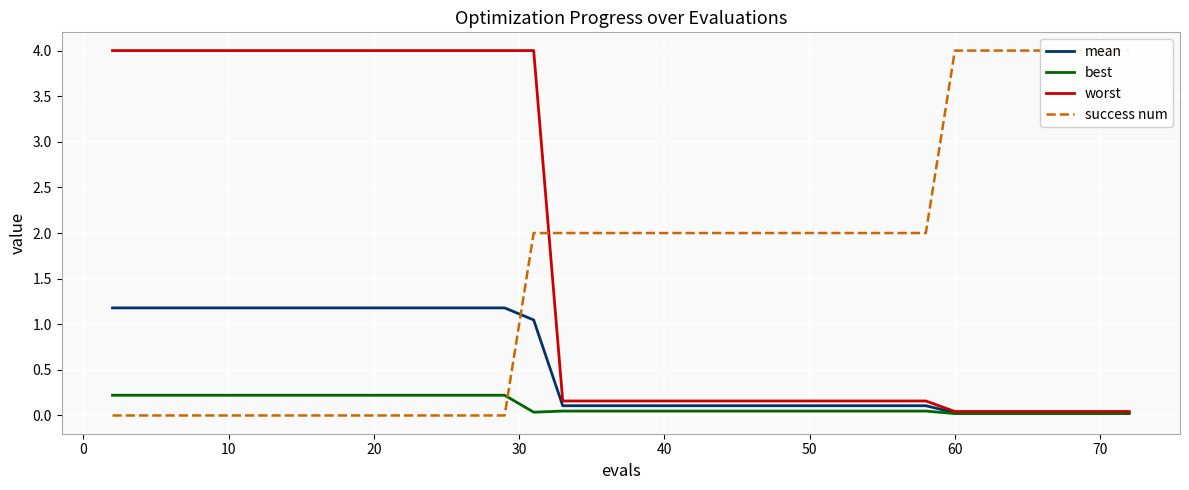

Is it true that mean equals 1.7 at 10?

False